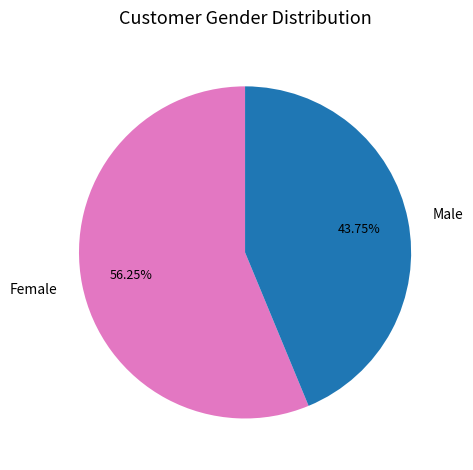

To the nearest percent, what is the average slice percentage?

50%